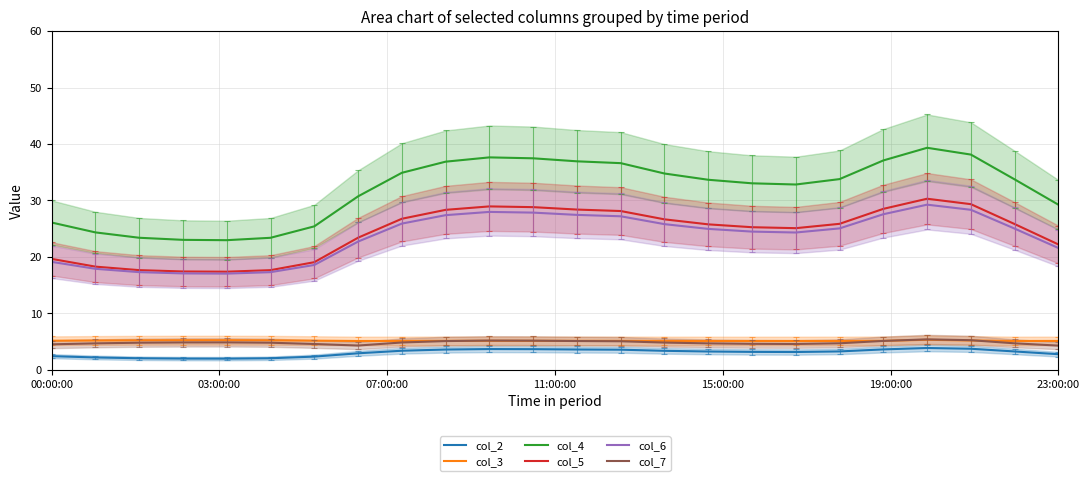

What is the total value across all series at 13?

105.7